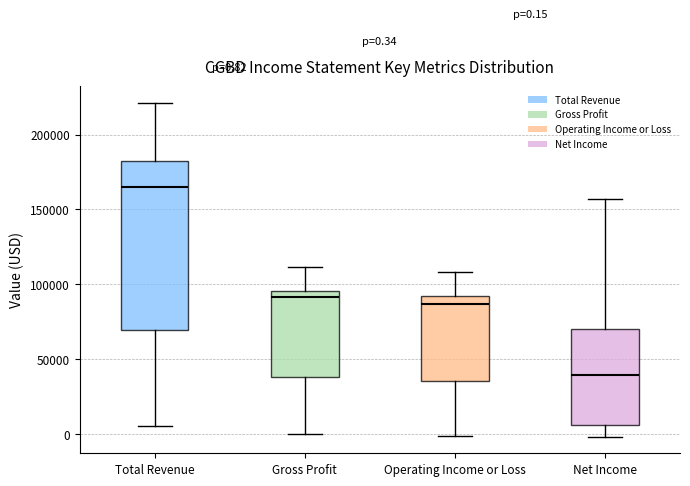

Which box's median line is the lowest?

Net Income